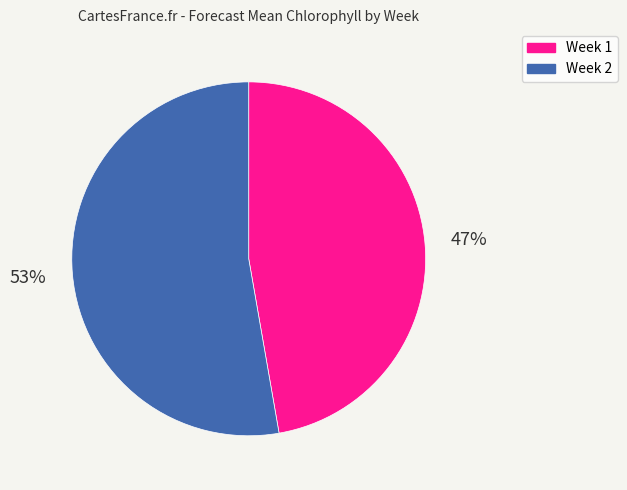

Rank the categories by value from lowest to highest.

Week 1, Week 2